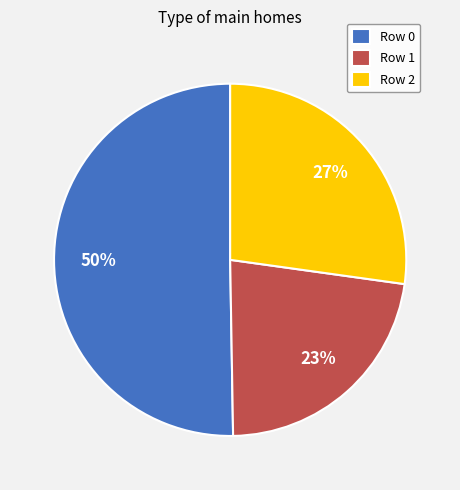

To the nearest percent, what is the average slice percentage?

33%